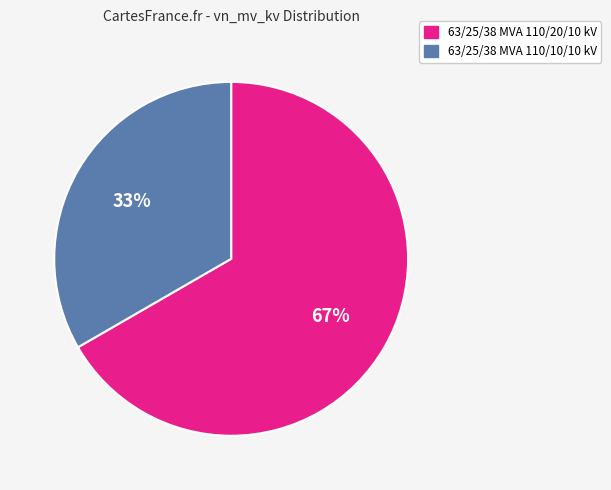

How many slices are in this pie chart?

2